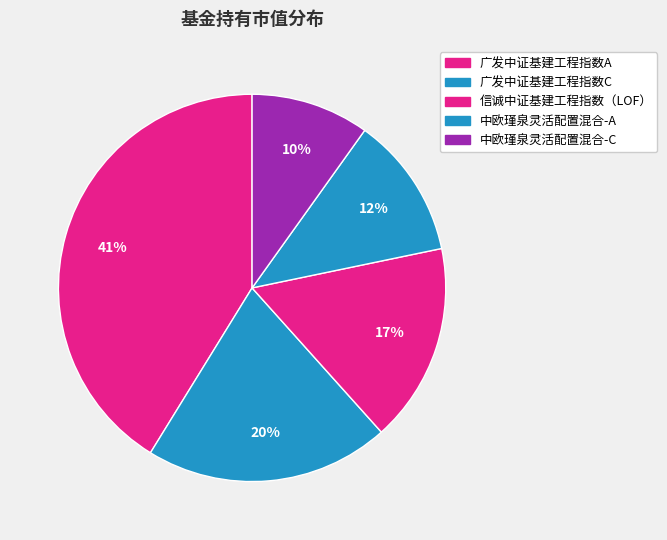

How many segments does this pie chart have?

5